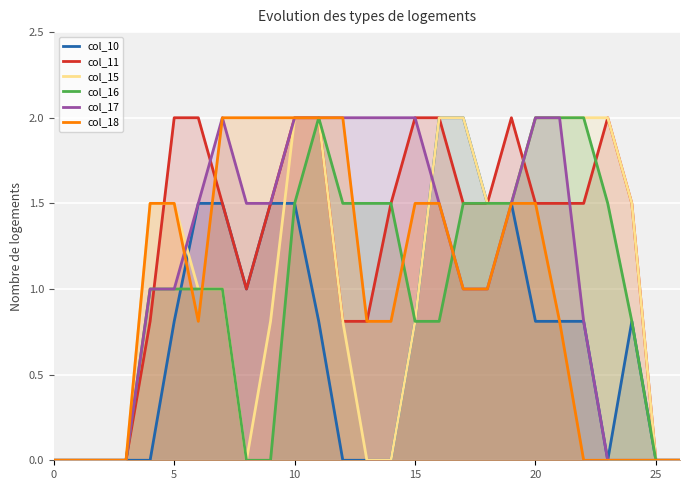

The col_15 series shows 1.5 at 5. True or false?

True